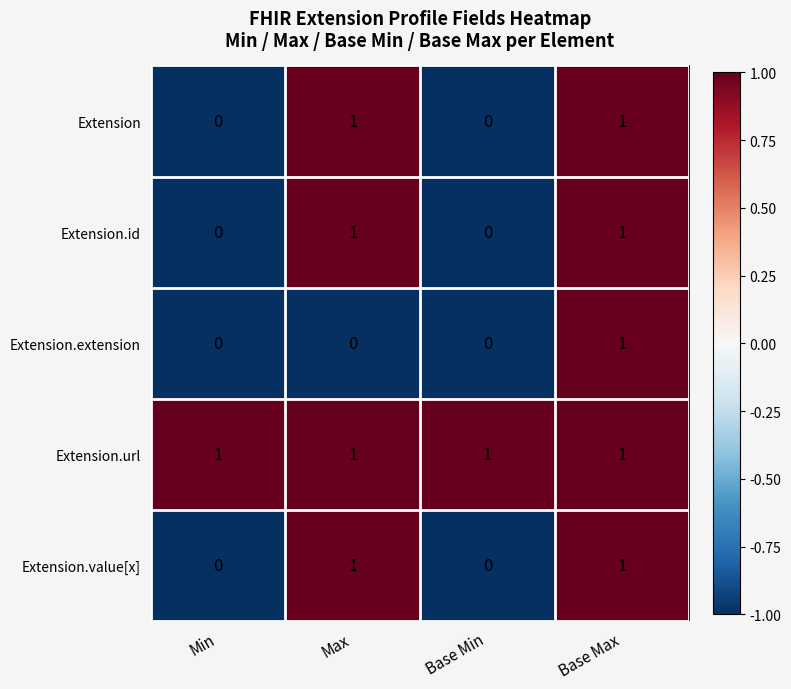

Reading left to right, what are all the values shown in this chart?

Extension: Min=0	Max=1	Base Min=0	Base Max=1
Extension.id: Min=0	Max=1	Base Min=0	Base Max=1
Extension.extension: Min=0	Max=0	Base Min=0	Base Max=1
Extension.url: Min=1	Max=1	Base Min=1	Base Max=1
Extension.value[x]: Min=0	Max=1	Base Min=0	Base Max=1